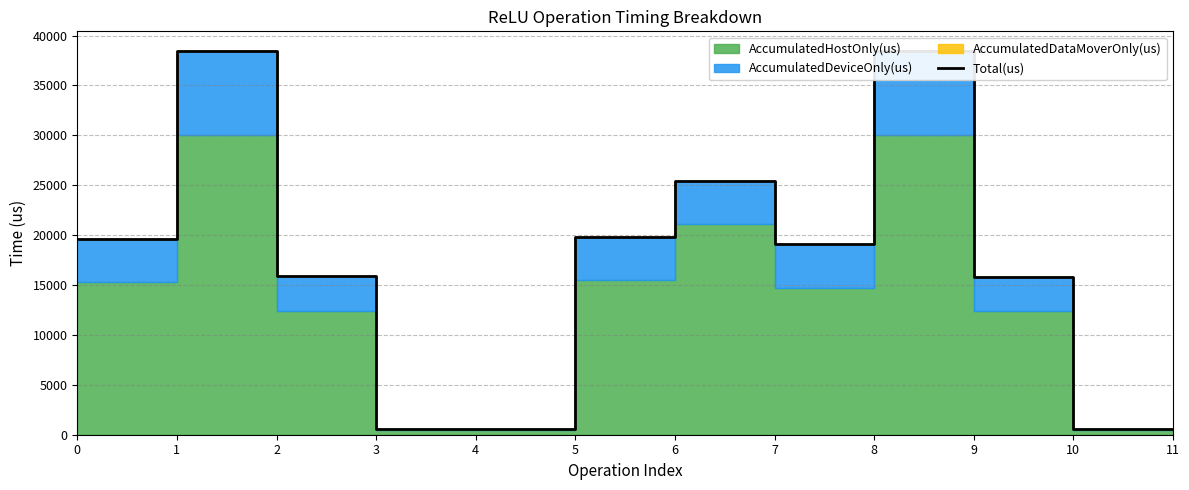

What is the change in value from 1 to 11?

-37920